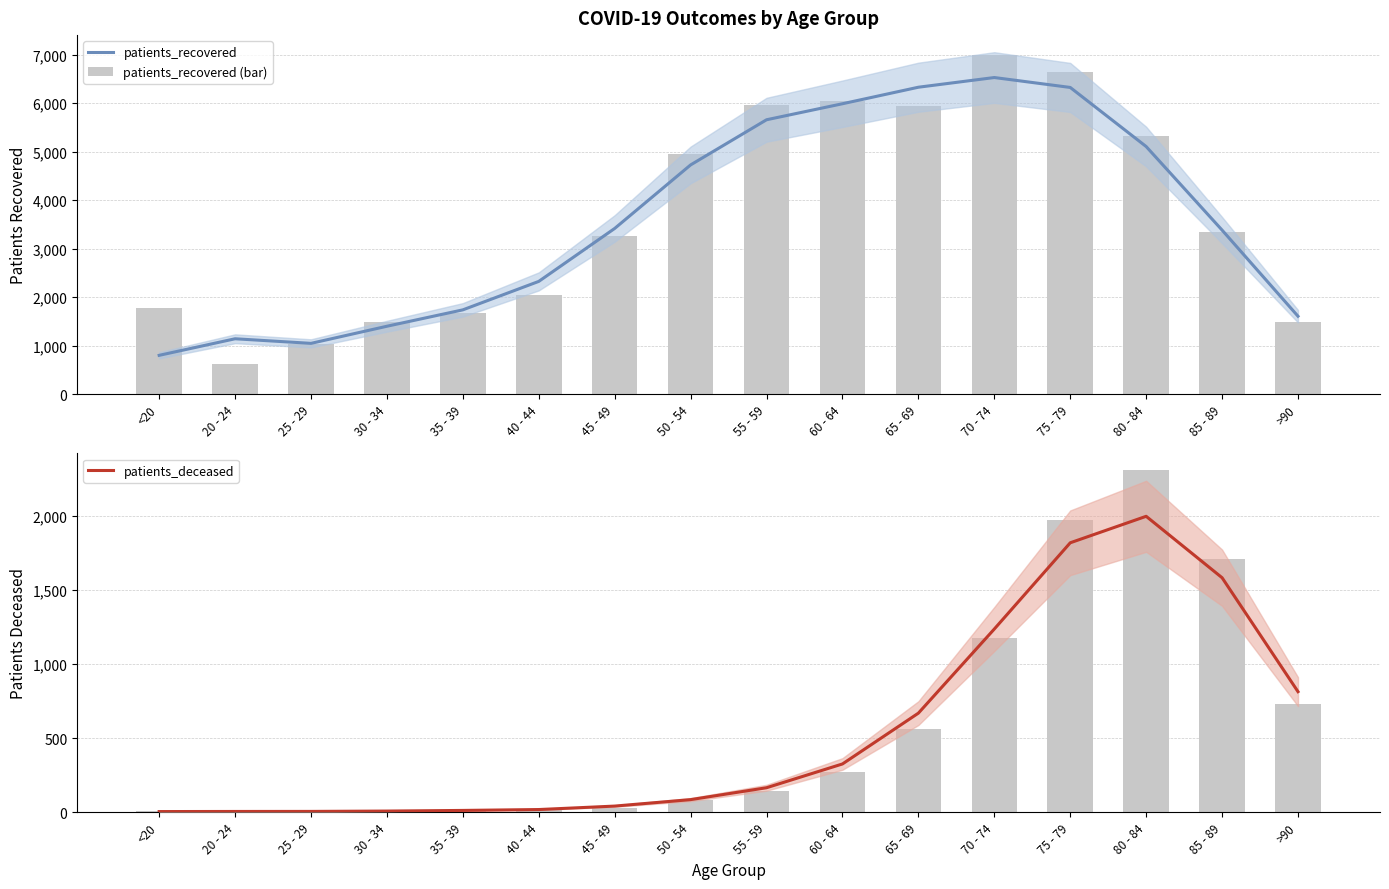

What is the difference between the maximum and minimum values in the patients_recovered series?

5732.0